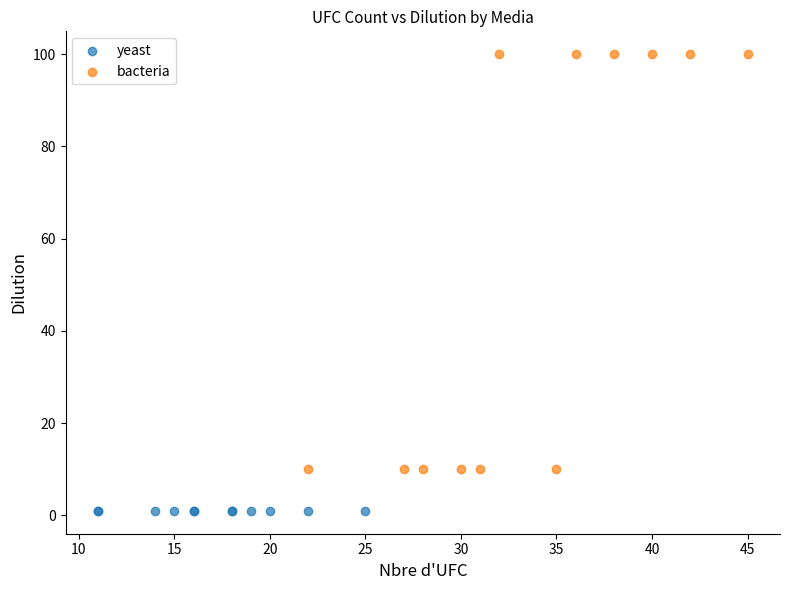

What are all the series names shown in the legend?

yeast, bacteria